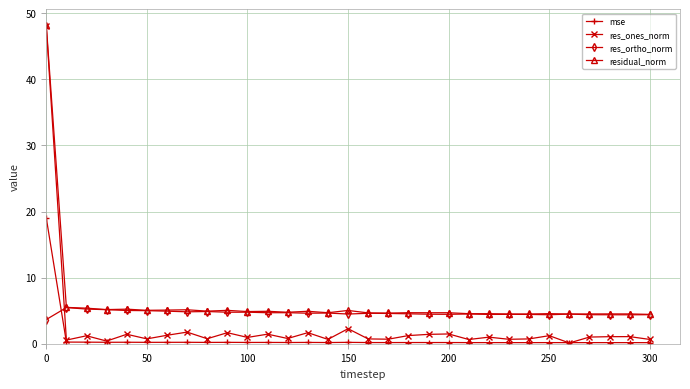

How many categories are shown in the chart?

31